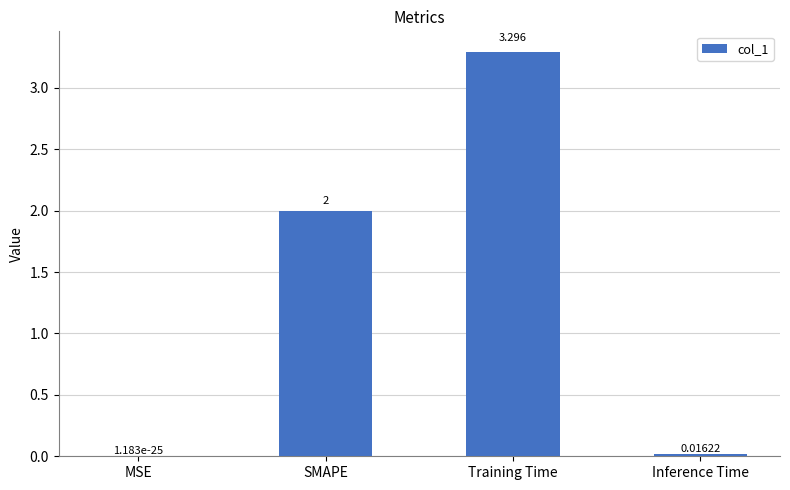

Which has a higher value, SMAPE or MSE?

SMAPE